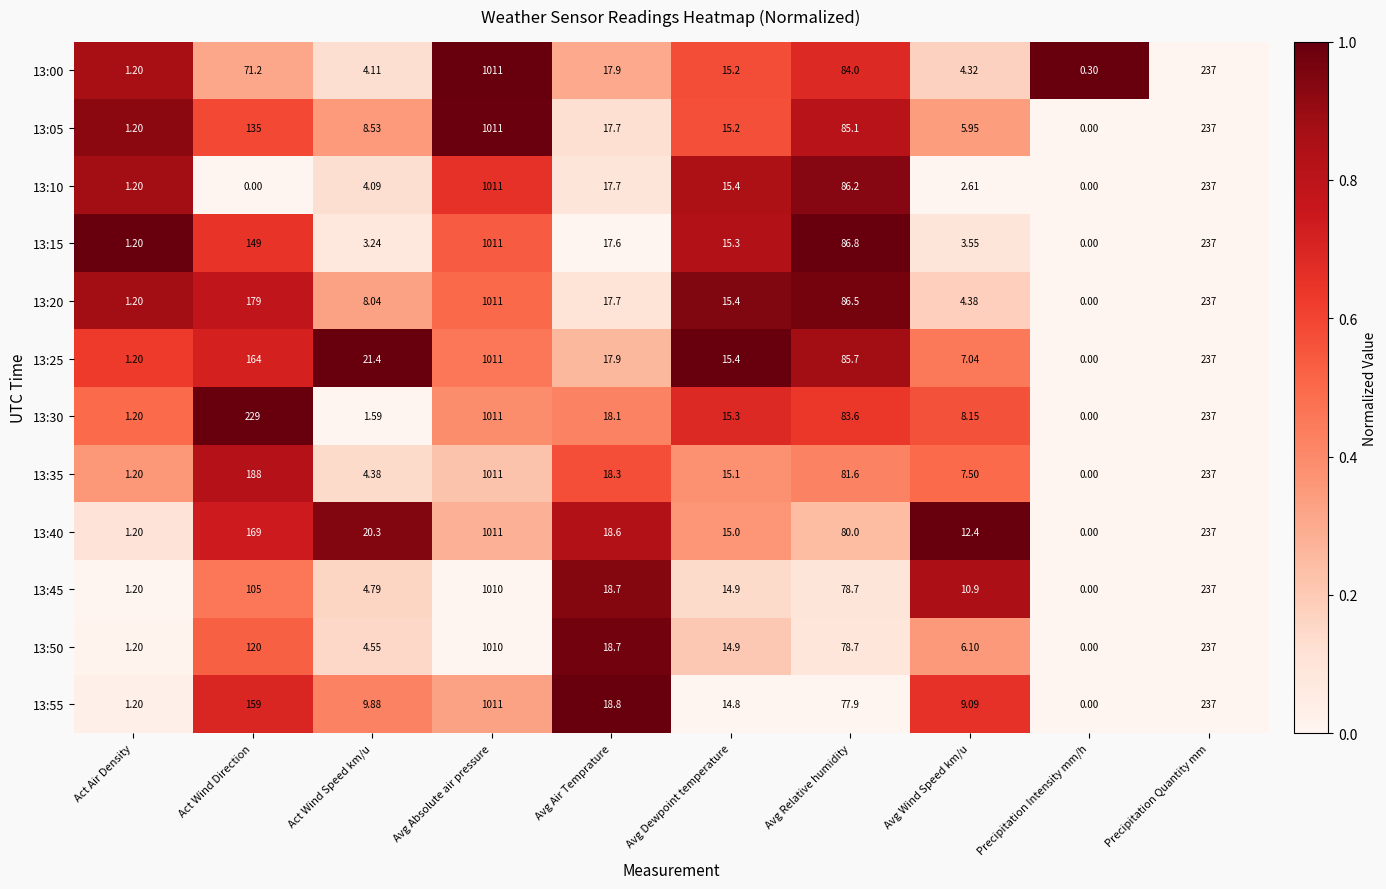

Is the value of 13:20 at Avg Relative humidity greater than the value of 13:40 at Avg Absolute air pressure?

No